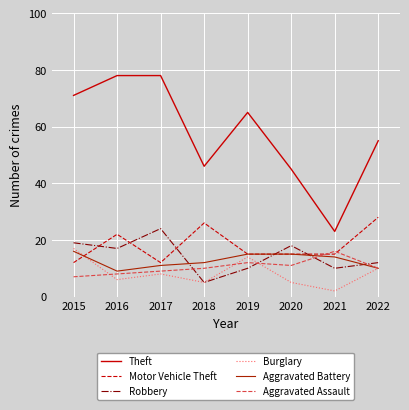

At how many categories does at least one series exceed 22?

8